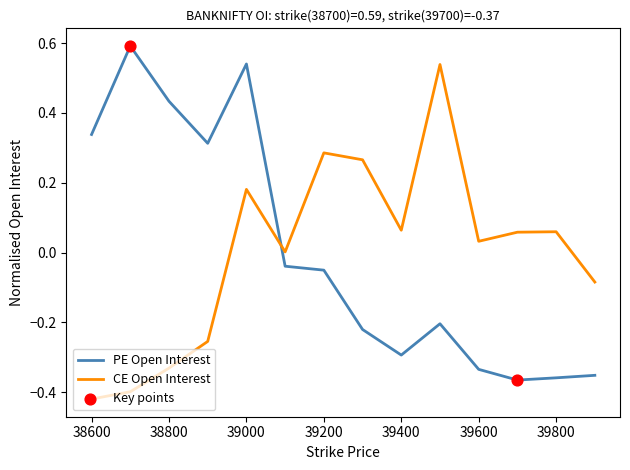

List the series in order of their peak value, lowest first.

CE Open Interest, PE Open Interest